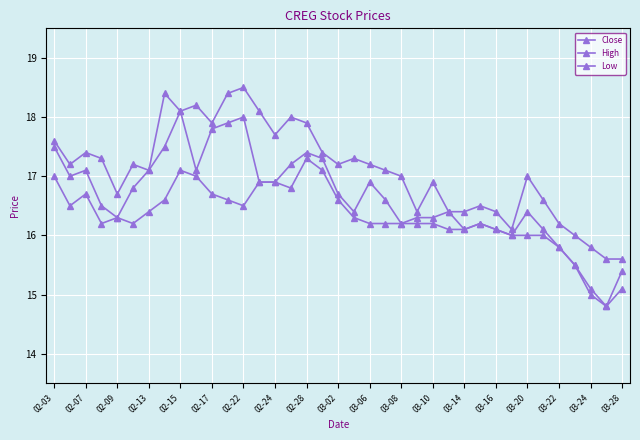

Which series has the largest range (max minus min)?

Close